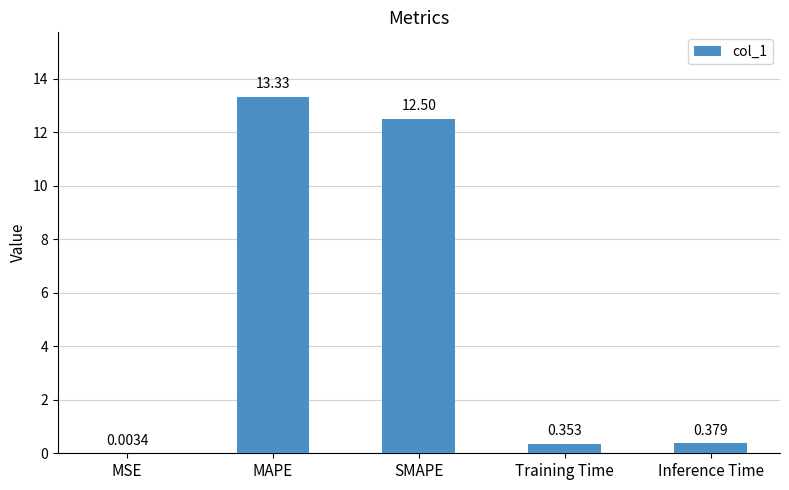

At which label is the value closest to 6?

Inference Time